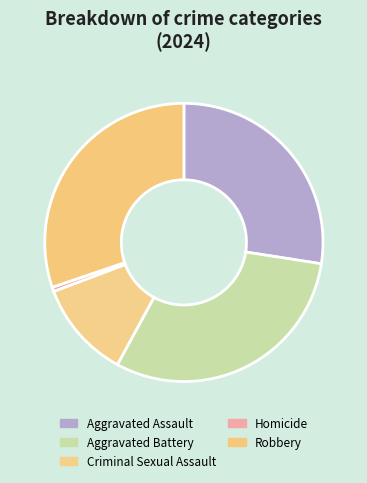

True or false: Criminal Sexual Assault accounts for 22% of the total.

False